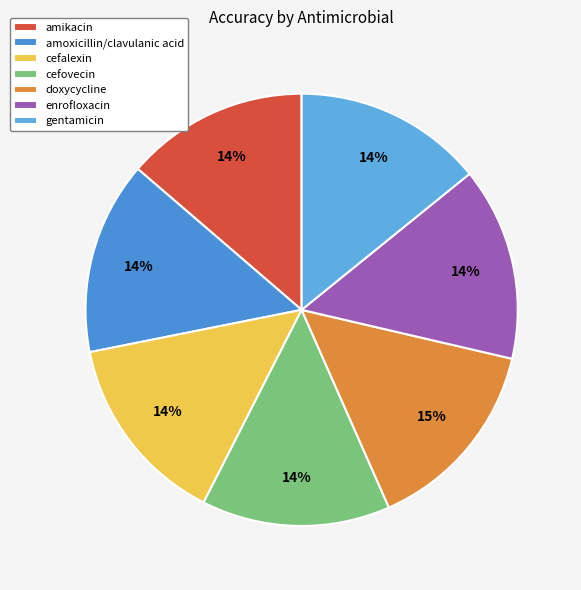

To the nearest percent, what is the combined percentage of amoxicillin/clavulanic acid and amikacin?

28%